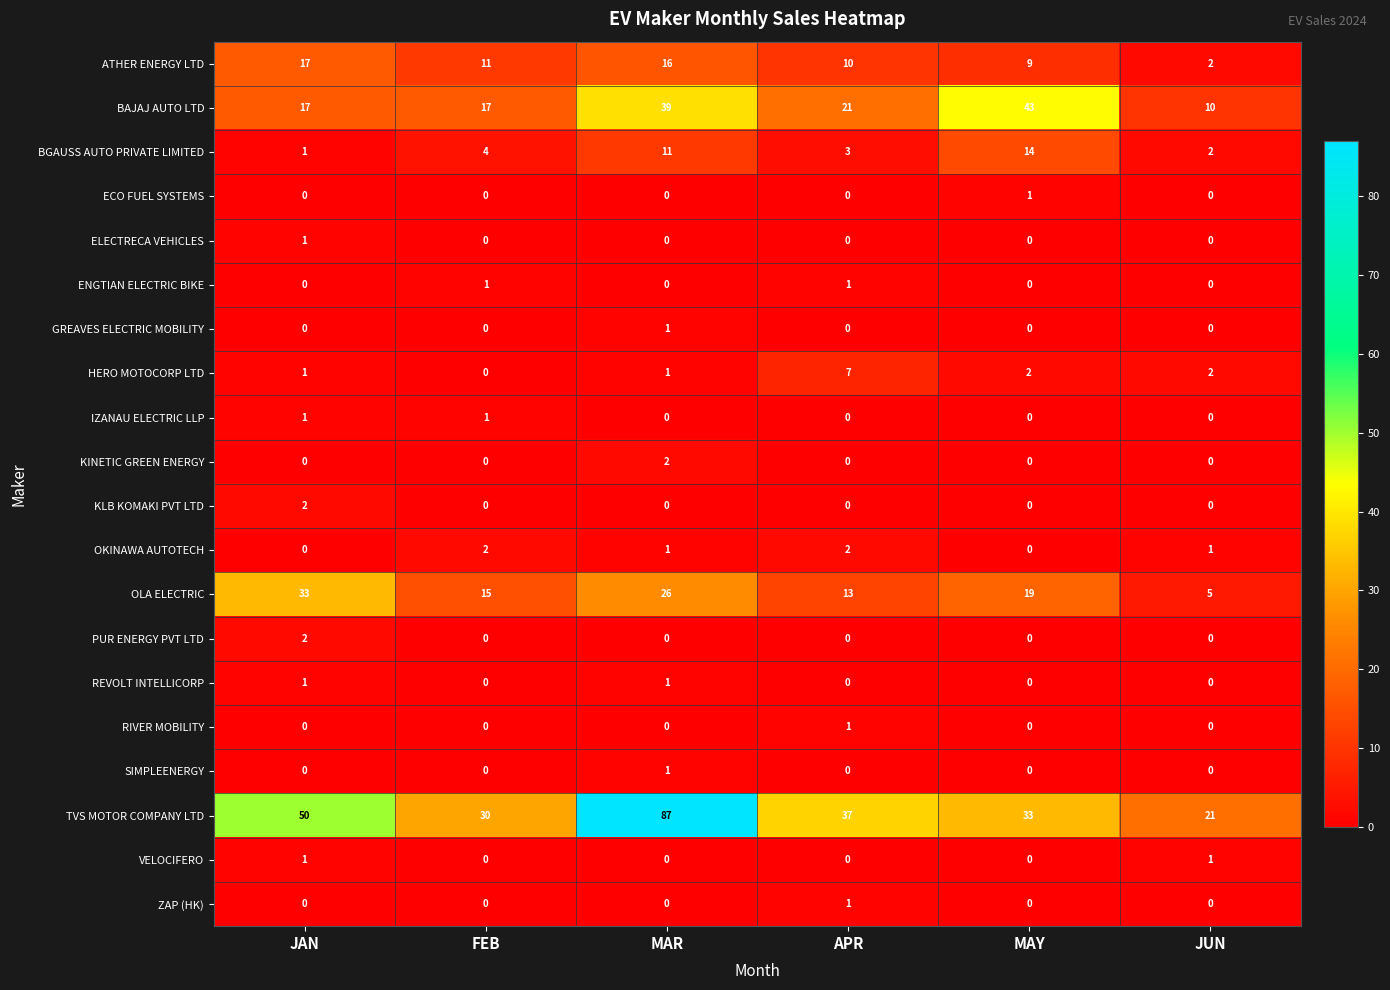

Which category has the highest value across all series?

MAR